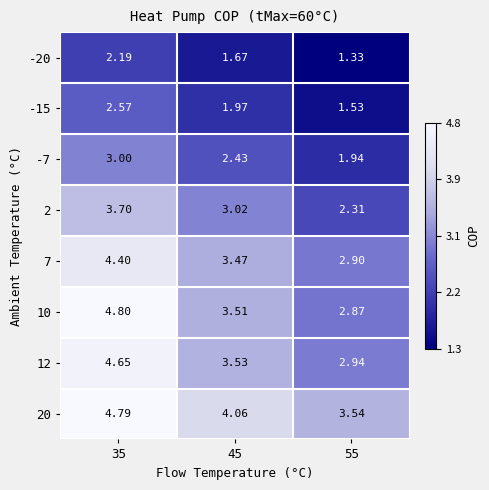

Is the value of 2 at 45 greater than the value of 12 at 45?

No